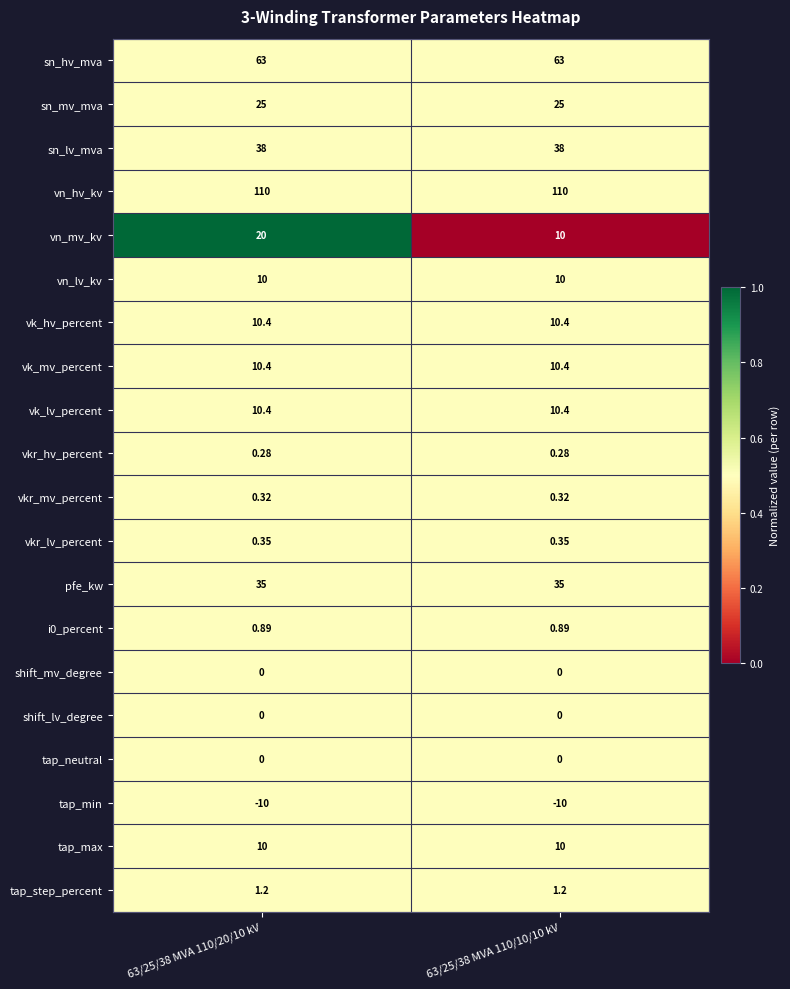

What is the spread (max minus min) of values at 63/25/38 MVA 110/10/10 kV?

120.0